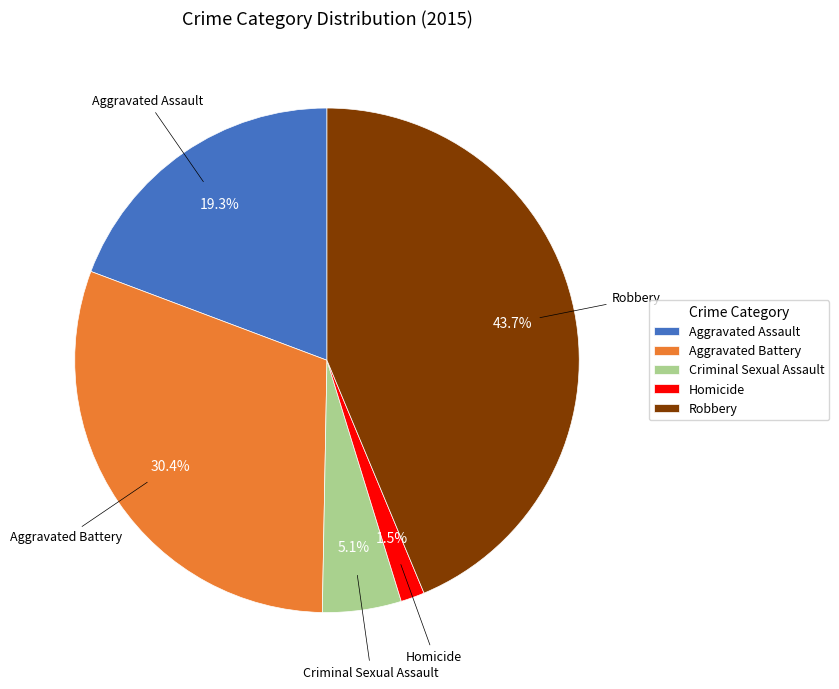

The Aggravated Battery slice represents 30% of the pie. True or false?

True